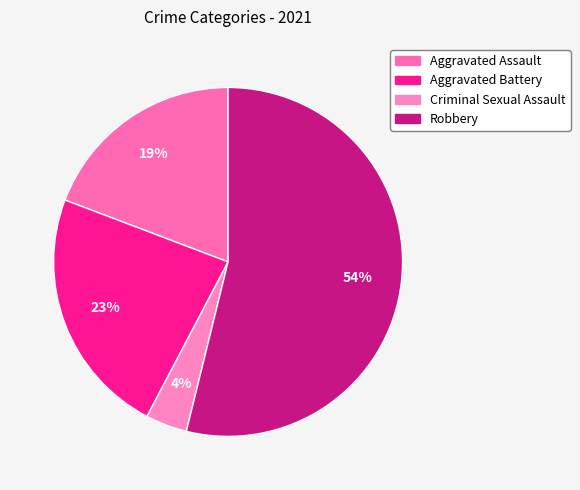

To the nearest percent, what is the combined percentage of Robbery and Aggravated Battery?

77%